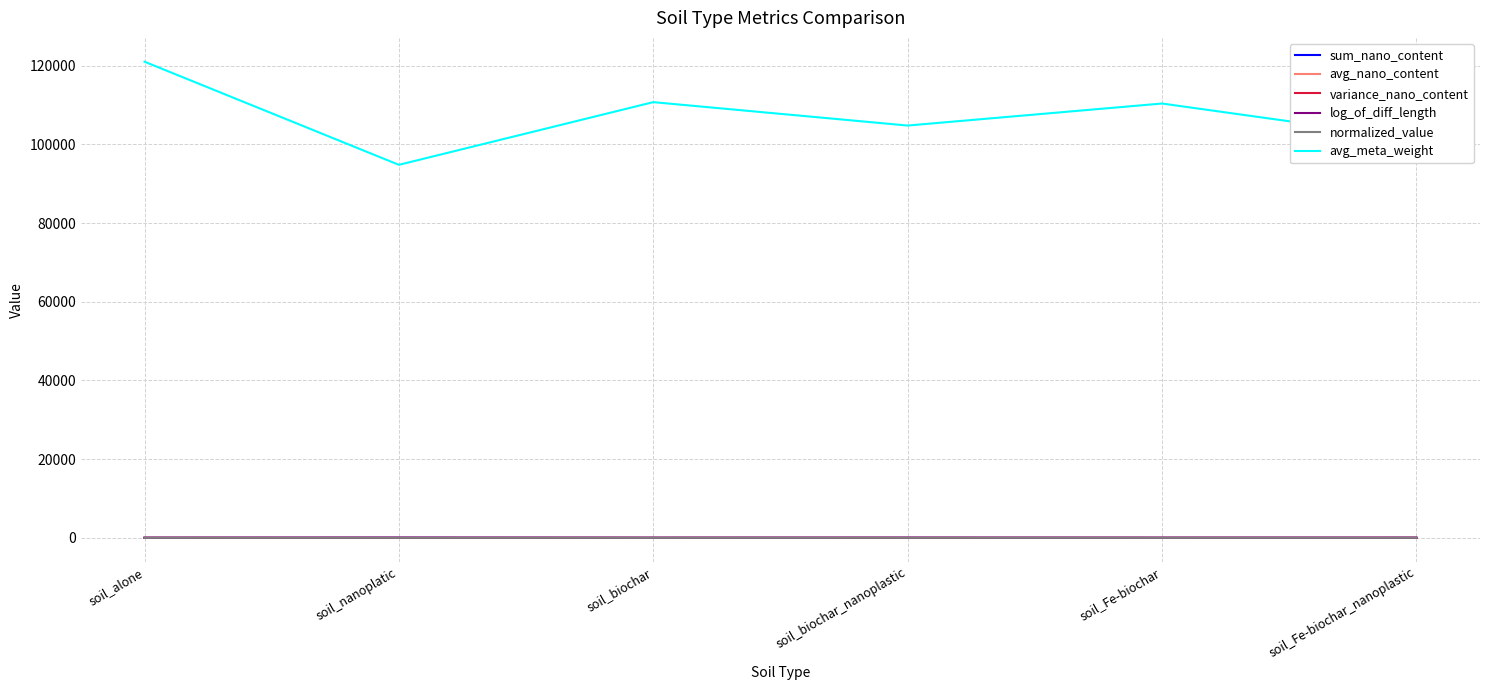

True or false: normalized_value and avg_meta_weight intersect in this chart.

False